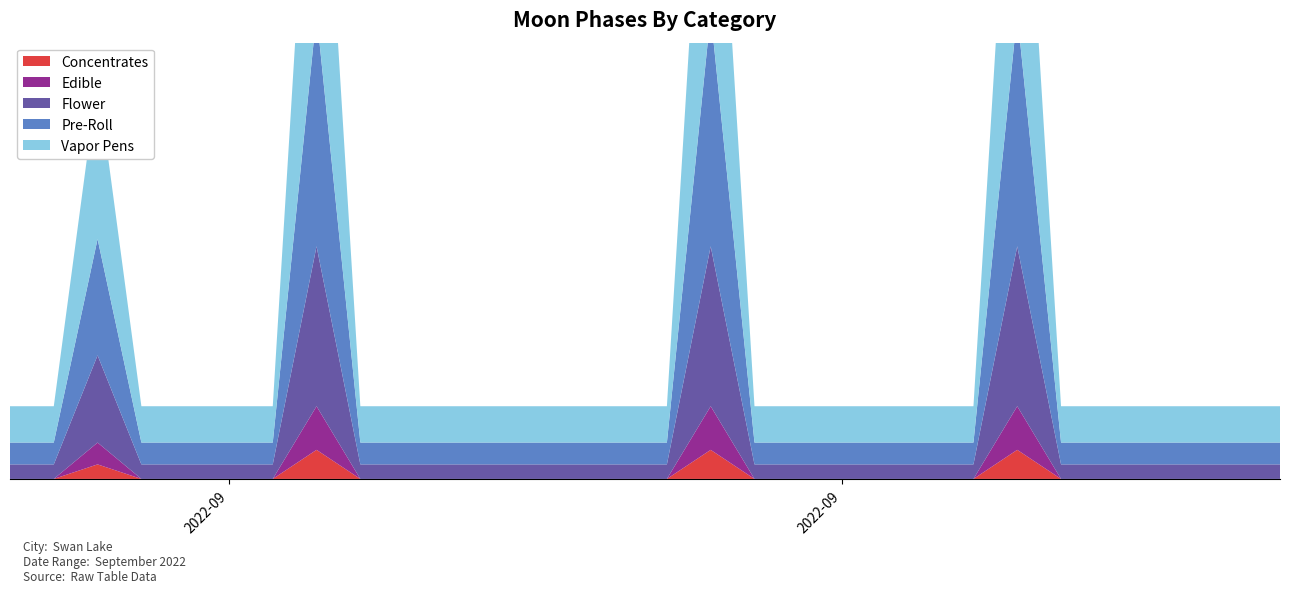

Reading left to right, transcribe all the data shown in this chart.

2022-09-01=0	2022-09-02=0	2022-09-03=2	2022-09-04=0	2022-09-05=0	2022-09-06=0	2022-09-07=0	2022-09-08=4	2022-09-09=0	2022-09-10=0	2022-09-11=0	2022-09-12=0	2022-09-13=0	2022-09-14=0	2022-09-15=0	2022-09-16=0	2022-09-17=4	2022-09-18=0	2022-09-19=0	2022-09-20=0	2022-09-21=0	2022-09-22=0	2022-09-23=0	2022-09-24=4	2022-09-25=0	2022-09-26=0	2022-09-27=0	2022-09-28=0	2022-09-29=0	2022-09-30=0